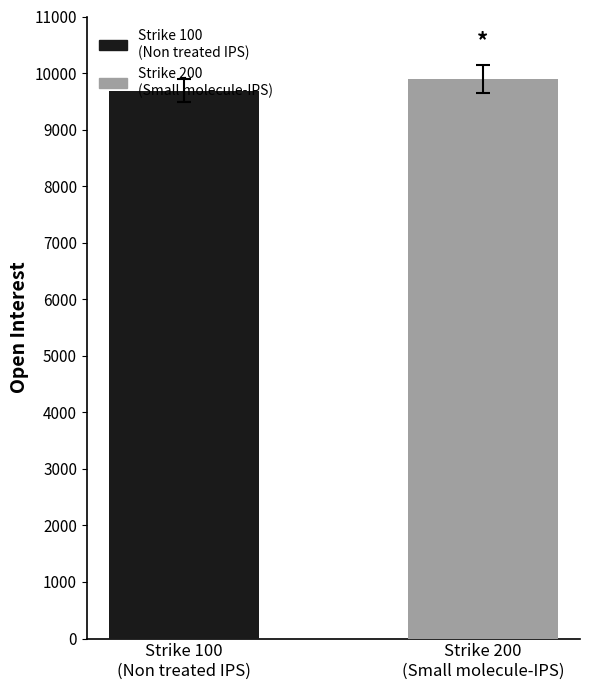

What is the average value?

9793